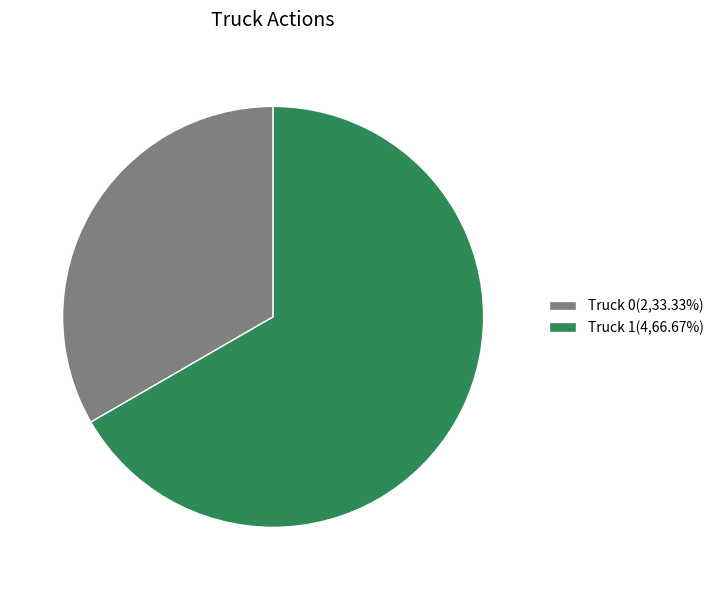

How many slices are in this pie chart?

2